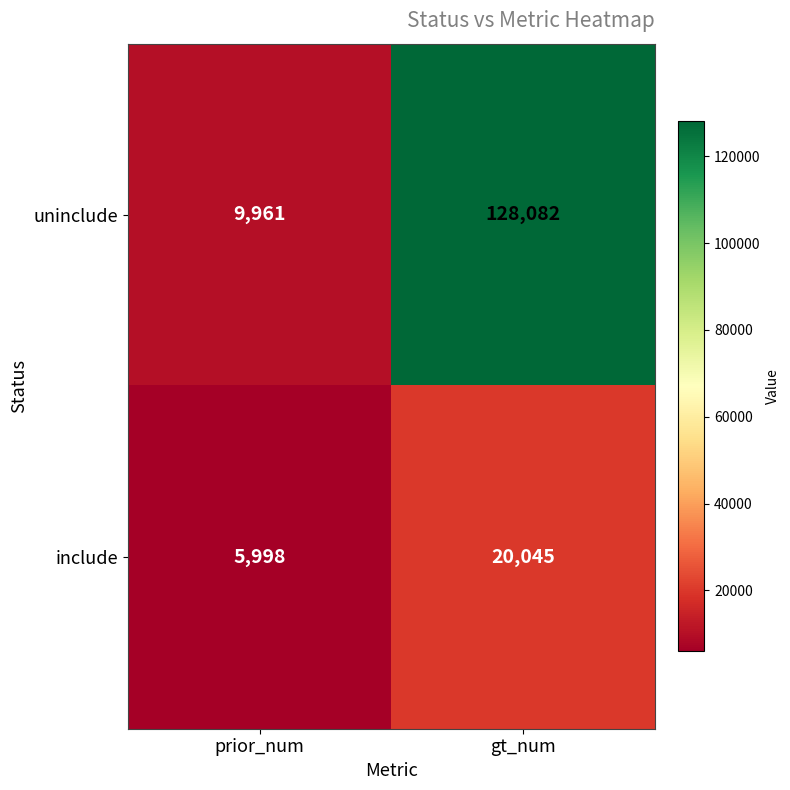

Rank the series at gt_num from lowest to highest value.

include, uninclude